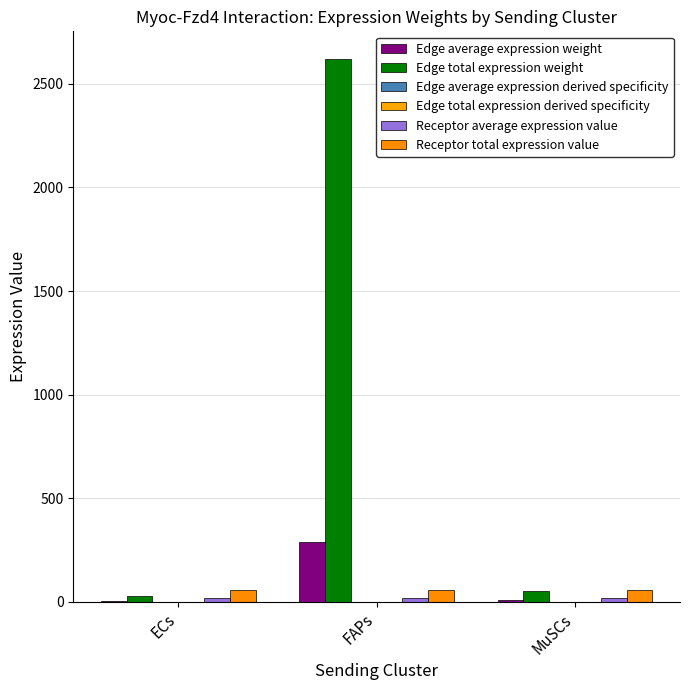

Where is Edge average expression derived specificity nearest to the value 0?

ECs